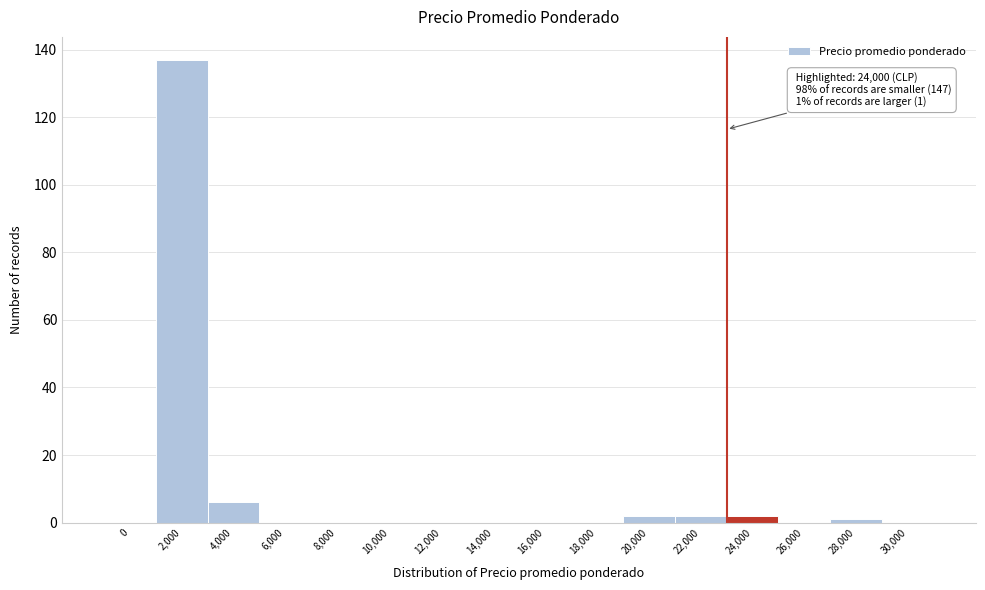

Reading left to right, extract all data points from this chart.

0=0	2,000=137	4,000=6	6,000=0	8,000=0	10,000=0	12,000=0	14,000=0	16,000=0	18,000=0	20,000=2	22,000=2	24,000=2	26,000=0	28,000=1	30,000=0